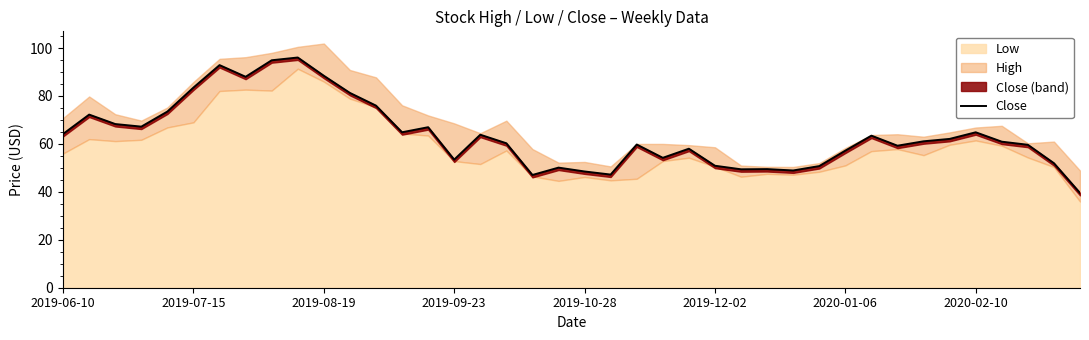

Reading right to left, list all the values displayed in this chart.

39.5	52.0	59.6	60.9	64.8	62.1	61.1	59.2	63.5	57.2	50.8	48.9	49.5	49.4	50.9	58.0	54.2	59.8	47.2	48.5	50.1	47.0	60.3	63.8	53.5	67.0	64.9	76.0	81.3	88.4	96.1	94.9	88.0	92.9	83.5	73.5	67.2	68.3	72.2	64.2